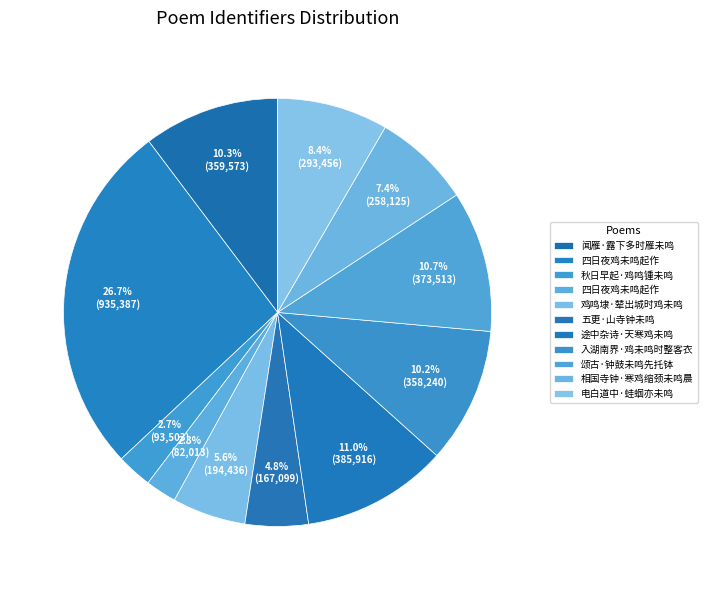

Is there a majority slice in this chart?

No